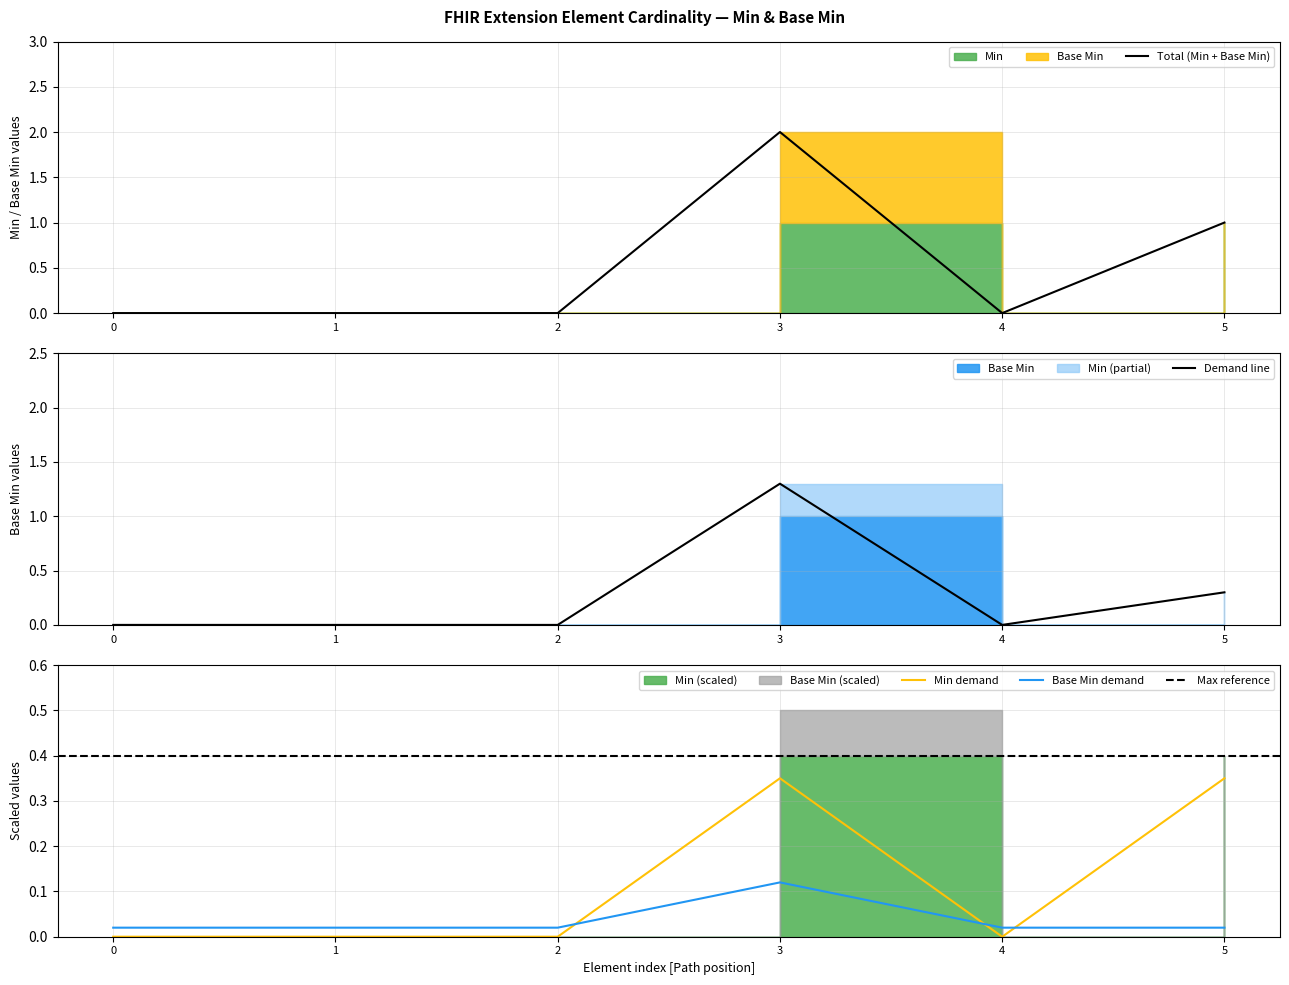

Is the value of Base Min demand at 4 greater than the value of Min demand at 0?

Yes